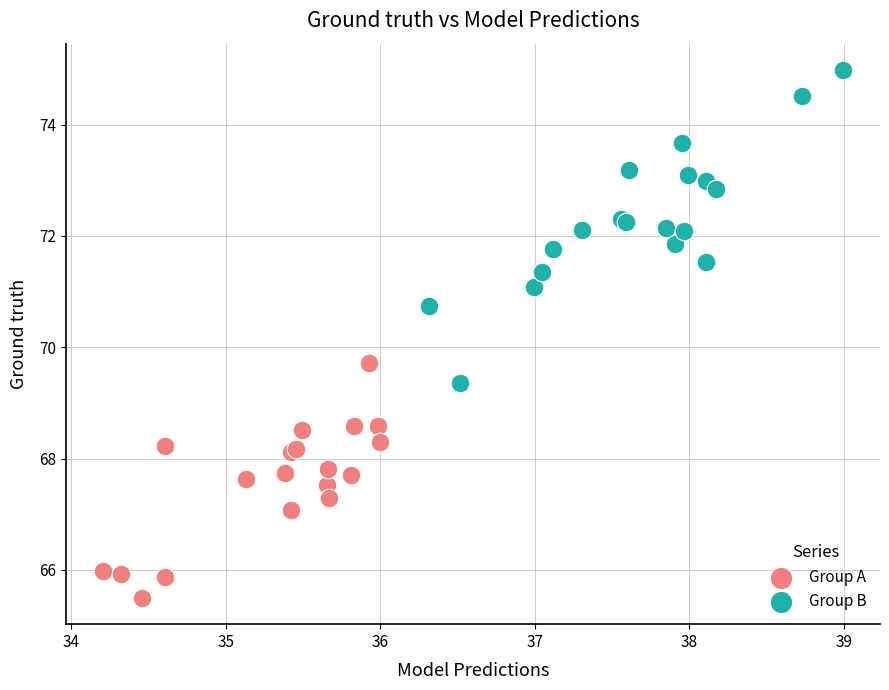

Which series contains the lowest Y value?

Group A